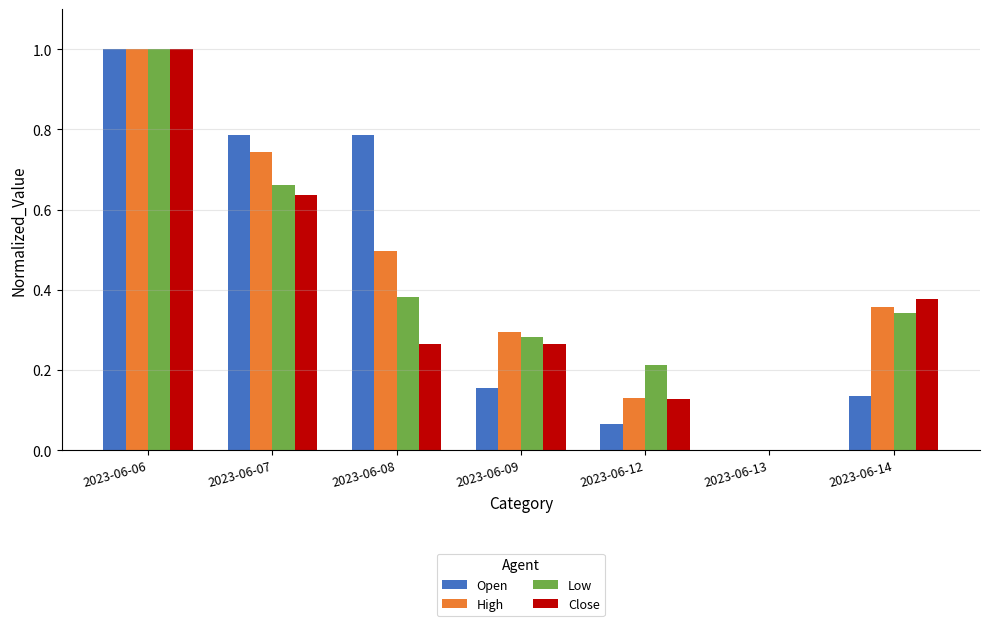

True or false: Open has a value of 1.0 at 2023-06-06.

True